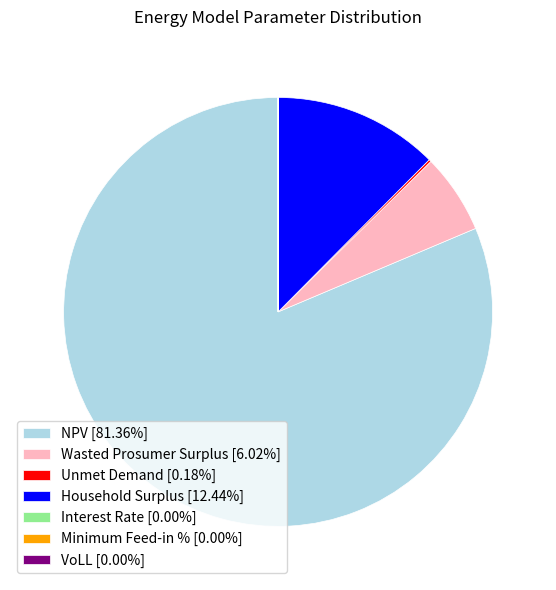

Is NPV [81.36%] the majority of the pie?

Yes